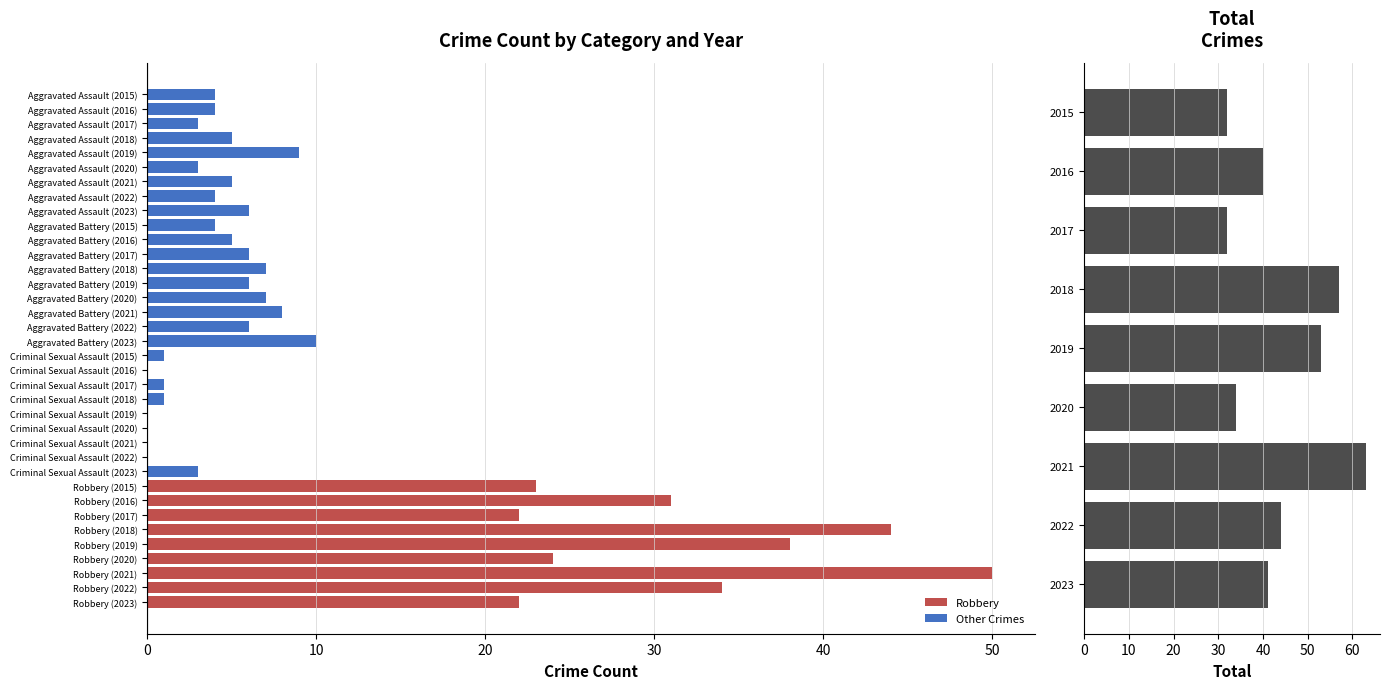

What is the greatest value displayed?

63